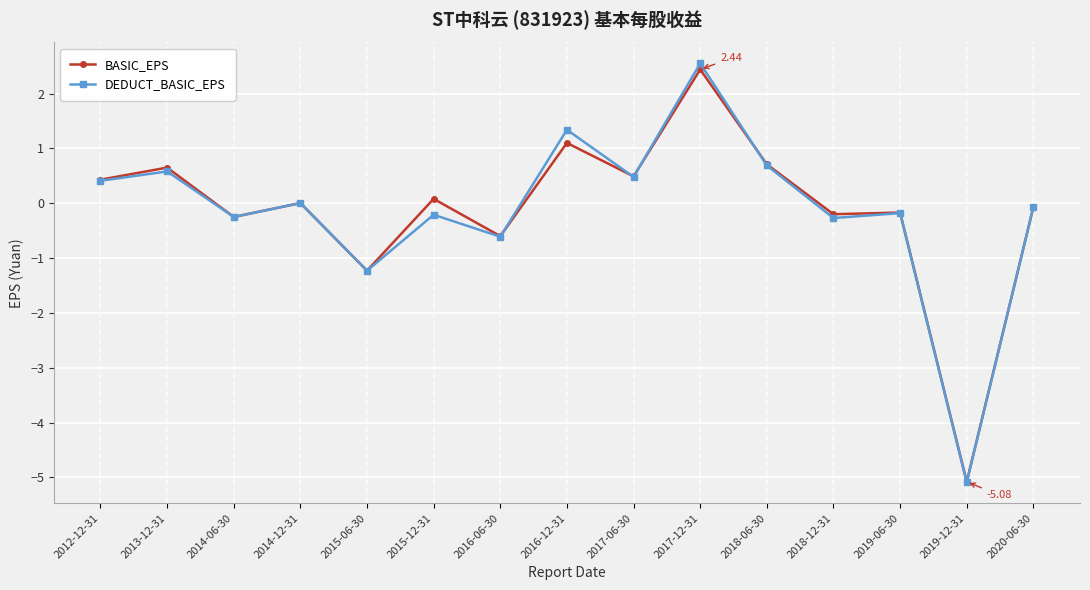

What is the lowest value of the BASIC_EPS series?

-5.1